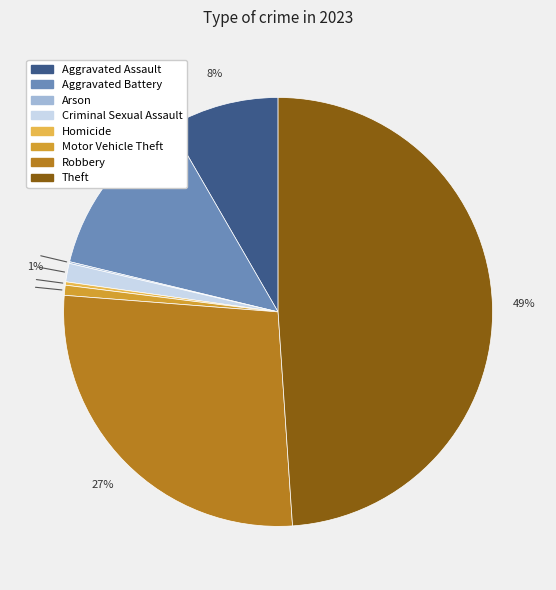

What is the largest slice in the pie chart?

Theft